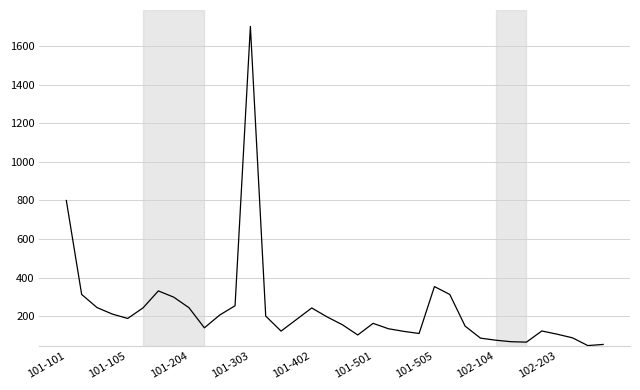

What is the greatest value displayed?

1702.3